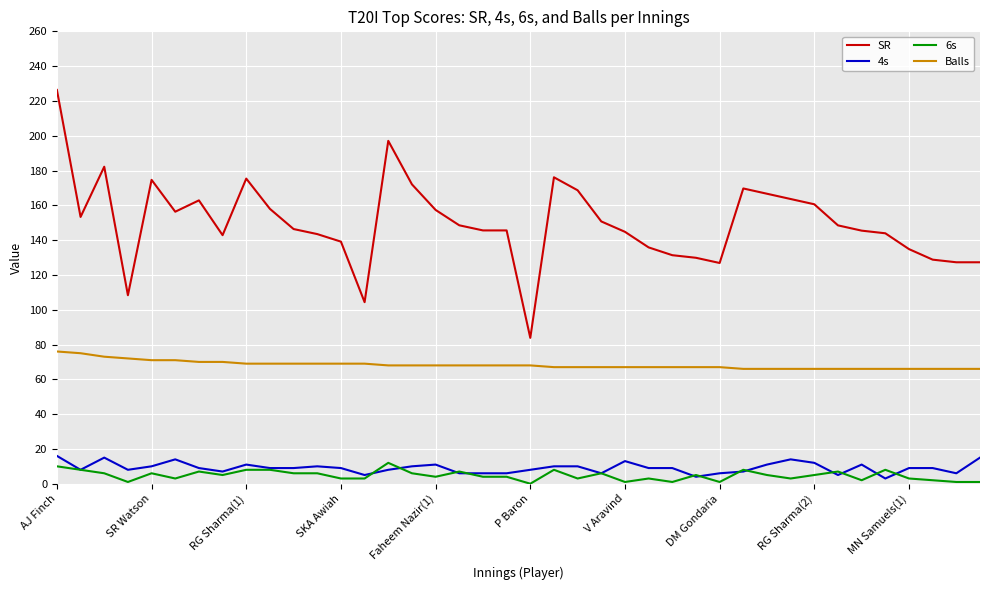

True or false: Balls and 6s intersect in this chart.

False